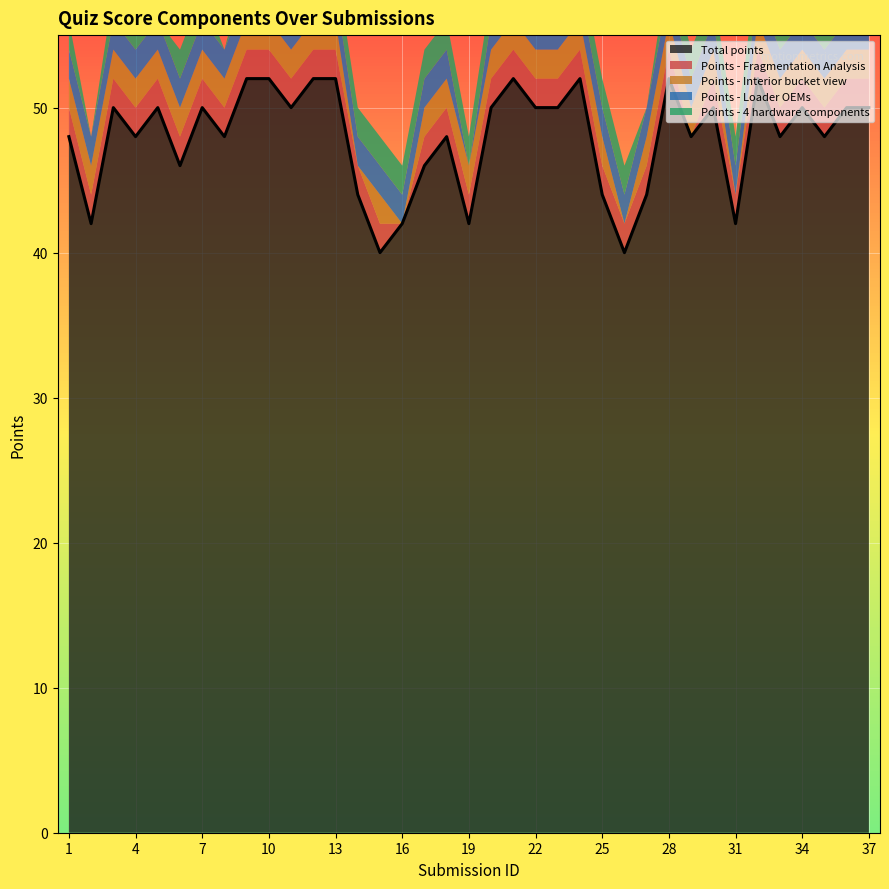

What is the total value across all series at 29?

54